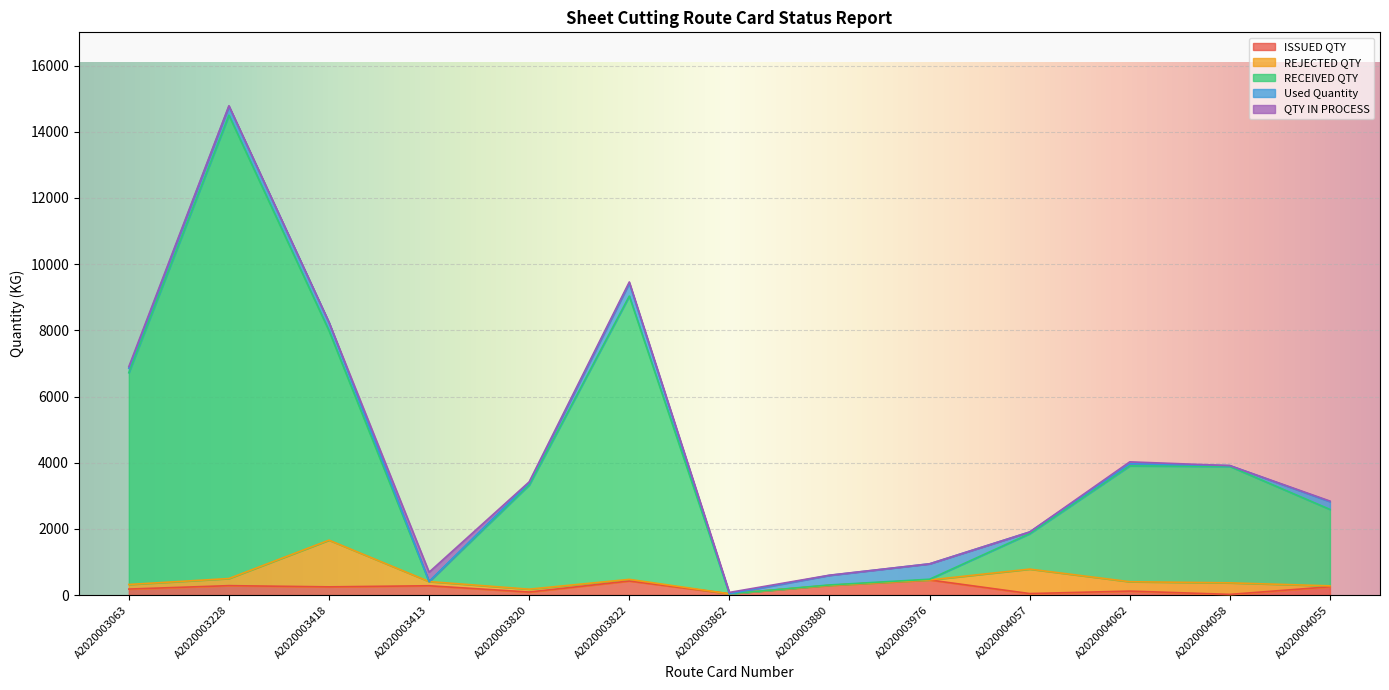

Does the chart display data point markers on the line(s)?

No